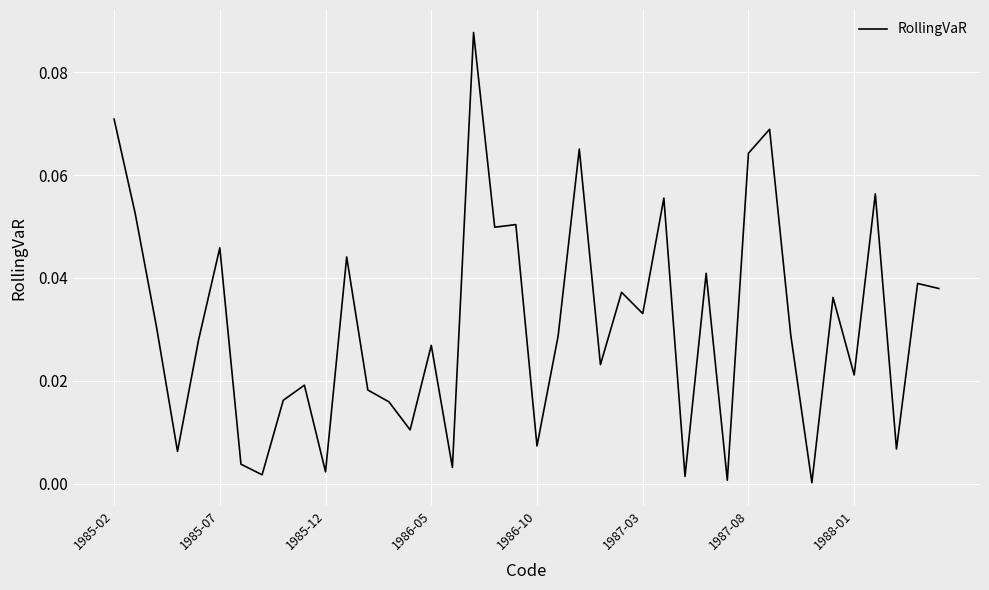

Rank the categories by value from highest to lowest.

17, 1985-02, 31, 22, 30, 36, 26, 1985-07, 19, 18, 1987-03, 11, 28, 38, 39, 24, 34, 25, 1985-12, 32, 21, 1986-10, 15, 23, 35, 9, 12, 8, 13, 14, 20, 37, 1986-05, 1987-08, 16, 10, 1988-01, 27, 29, 33